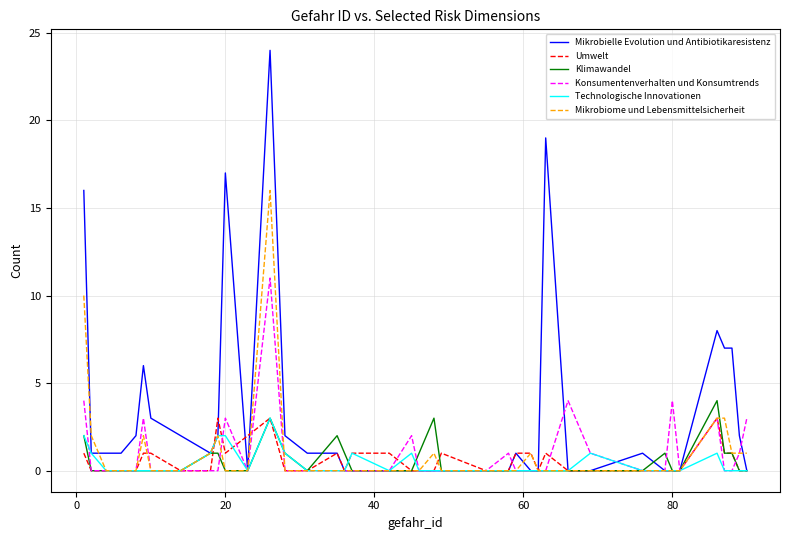

What is the difference between the maximum and second lowest values in the Klimawandel series?

4